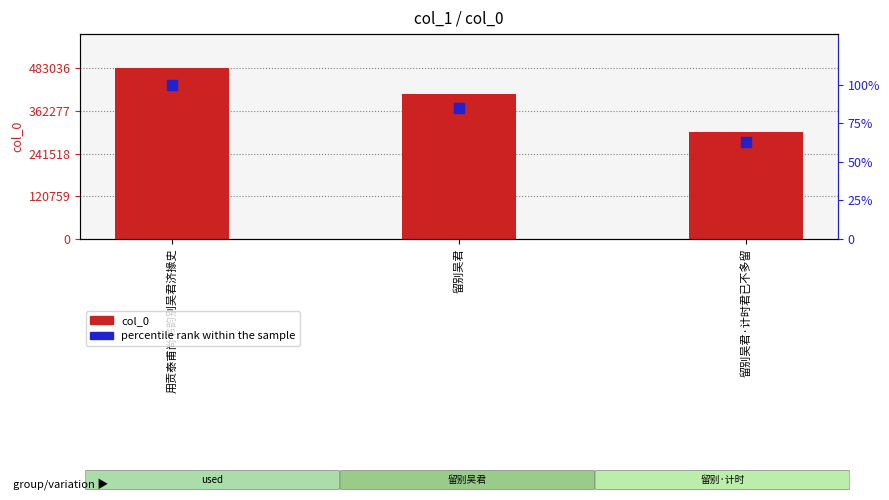

At how many categories does at least one series exceed 164634?

3